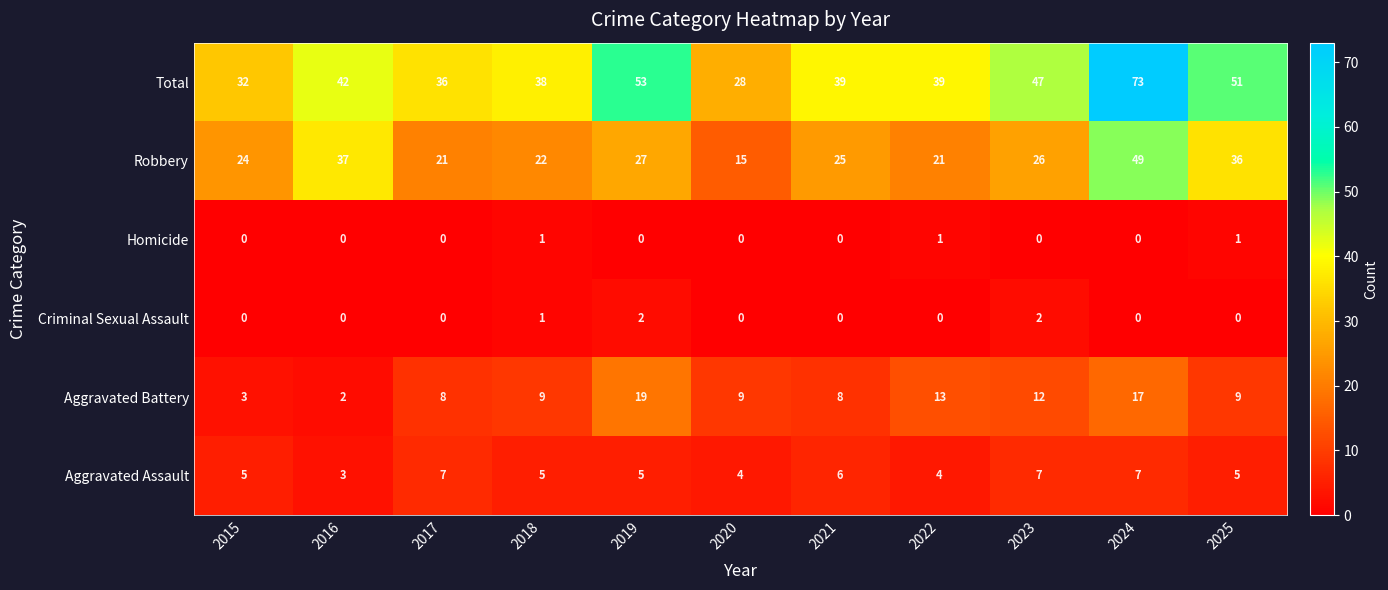

What value does the Robbery series have at 2017, to the nearest 10?

20